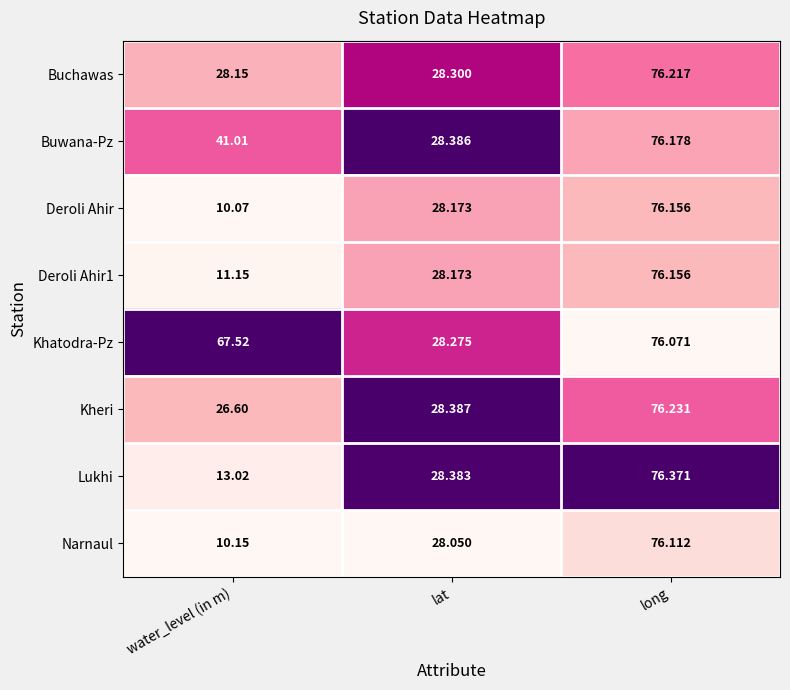

At which label does Lukhi first exceed 28?

lat